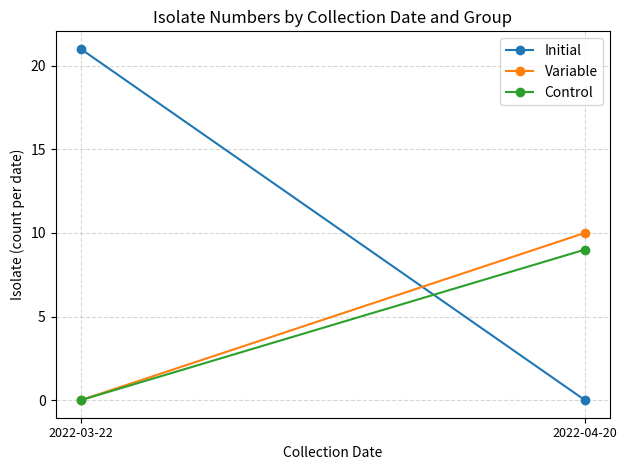

Which has a higher value, 2022-04-20 or 2022-03-22?

2022-03-22